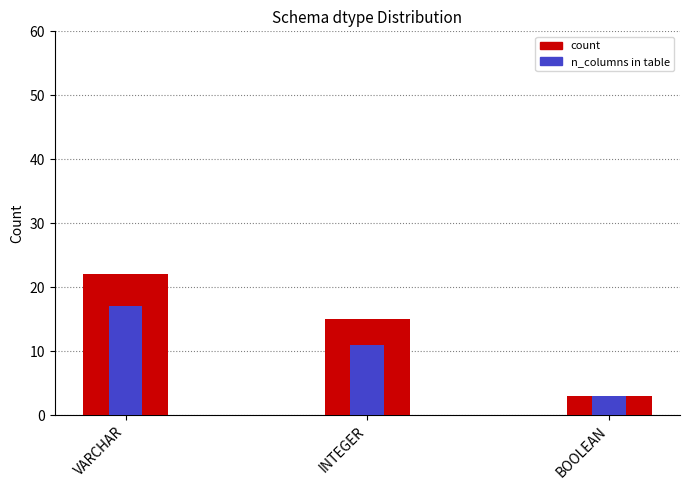

What is the maximum value for count?

22